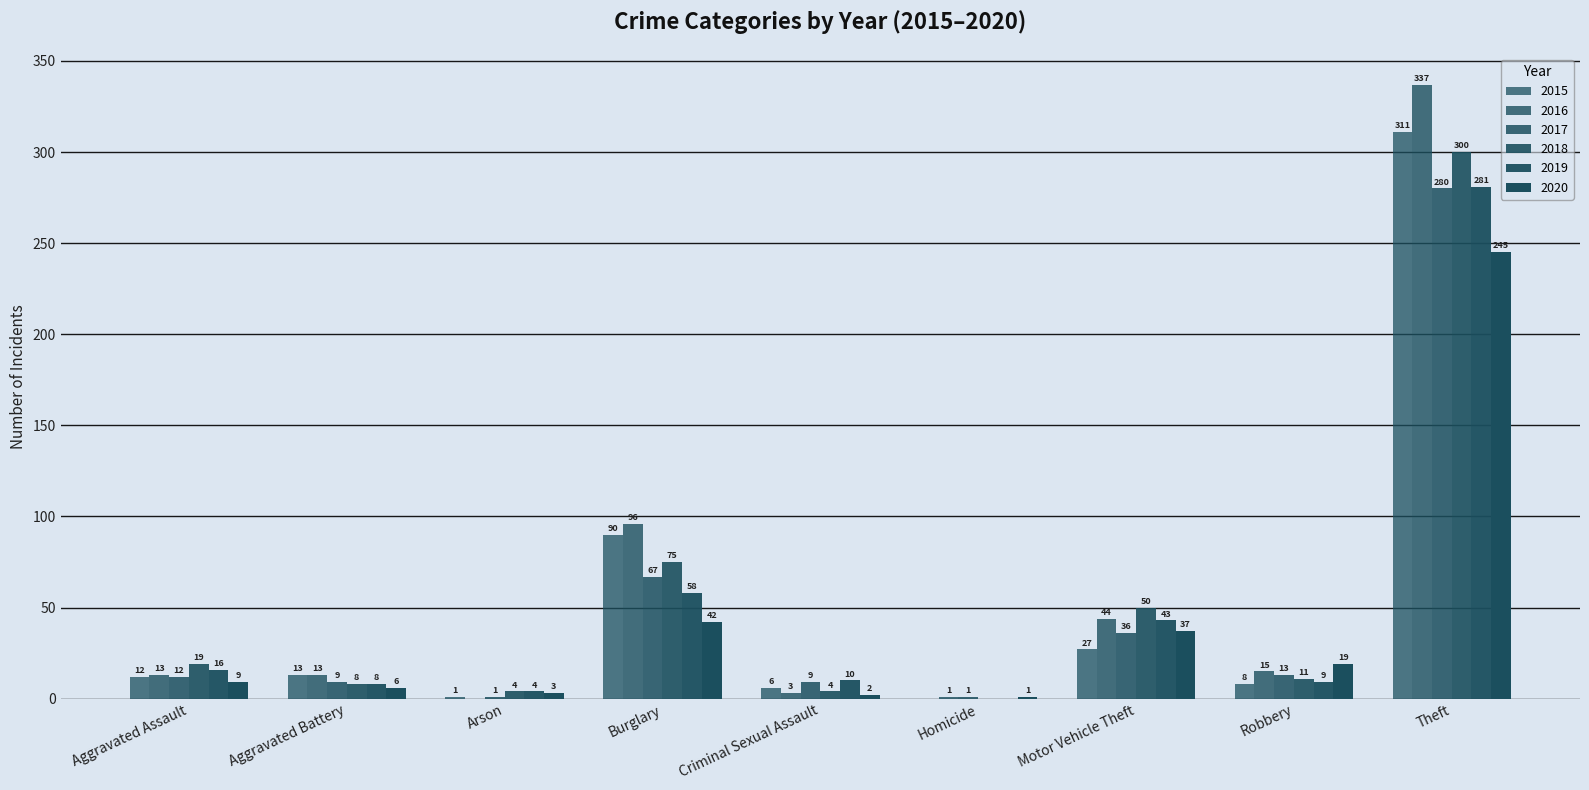

What position from the right is Burglary?

6